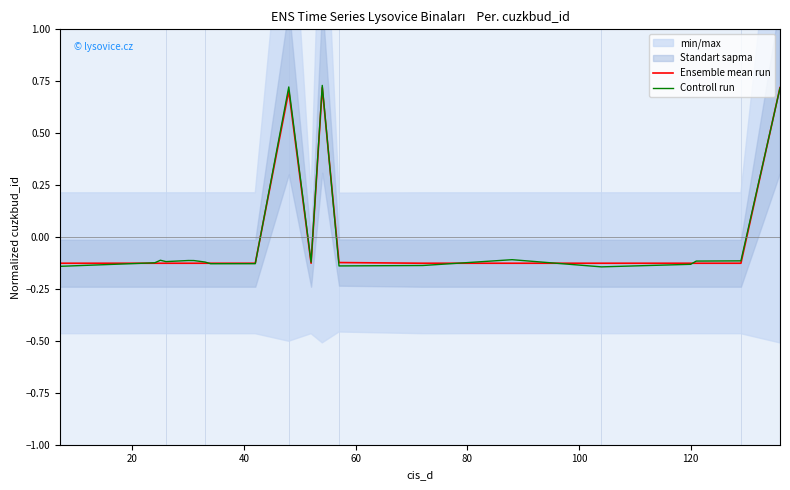

Which series has the widest spread of values?

Controll run